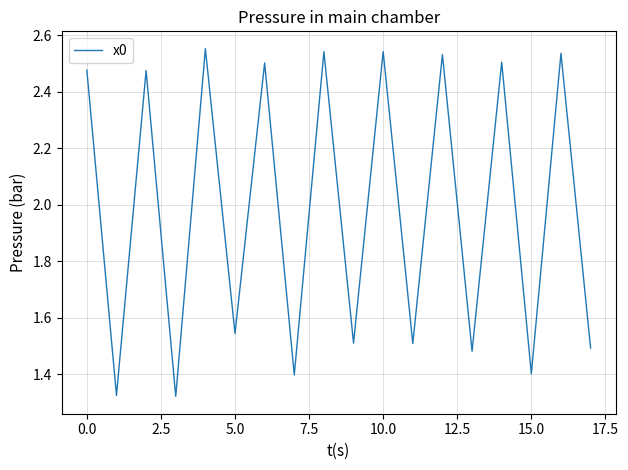

What is the difference between the maximum and minimum values?

1.2